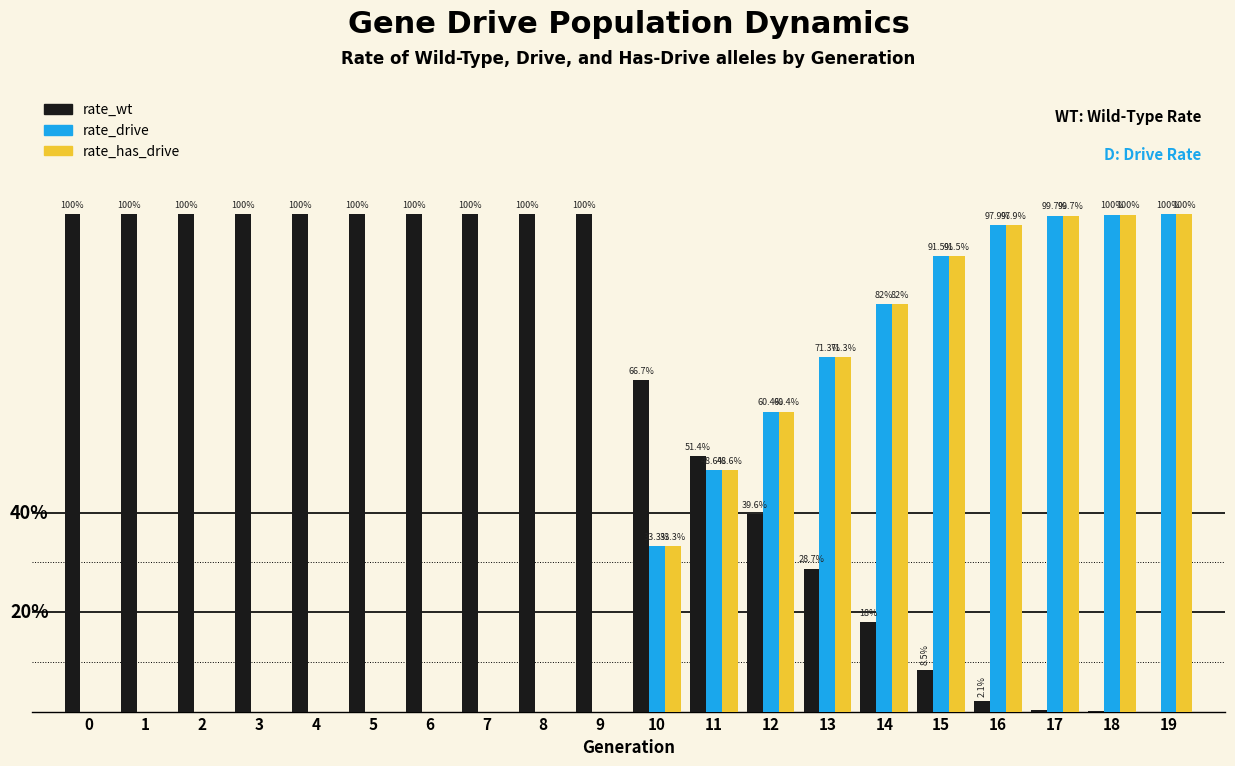

What are all the series names shown in the legend?

rate_wt, rate_drive, rate_has_drive